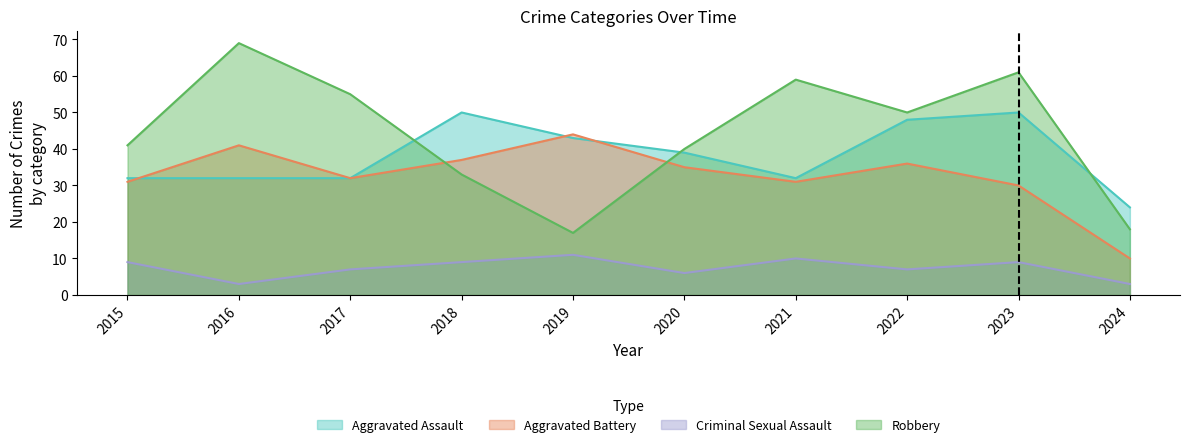

Is it true that Aggravated Assault equals 32 at 2017?

True